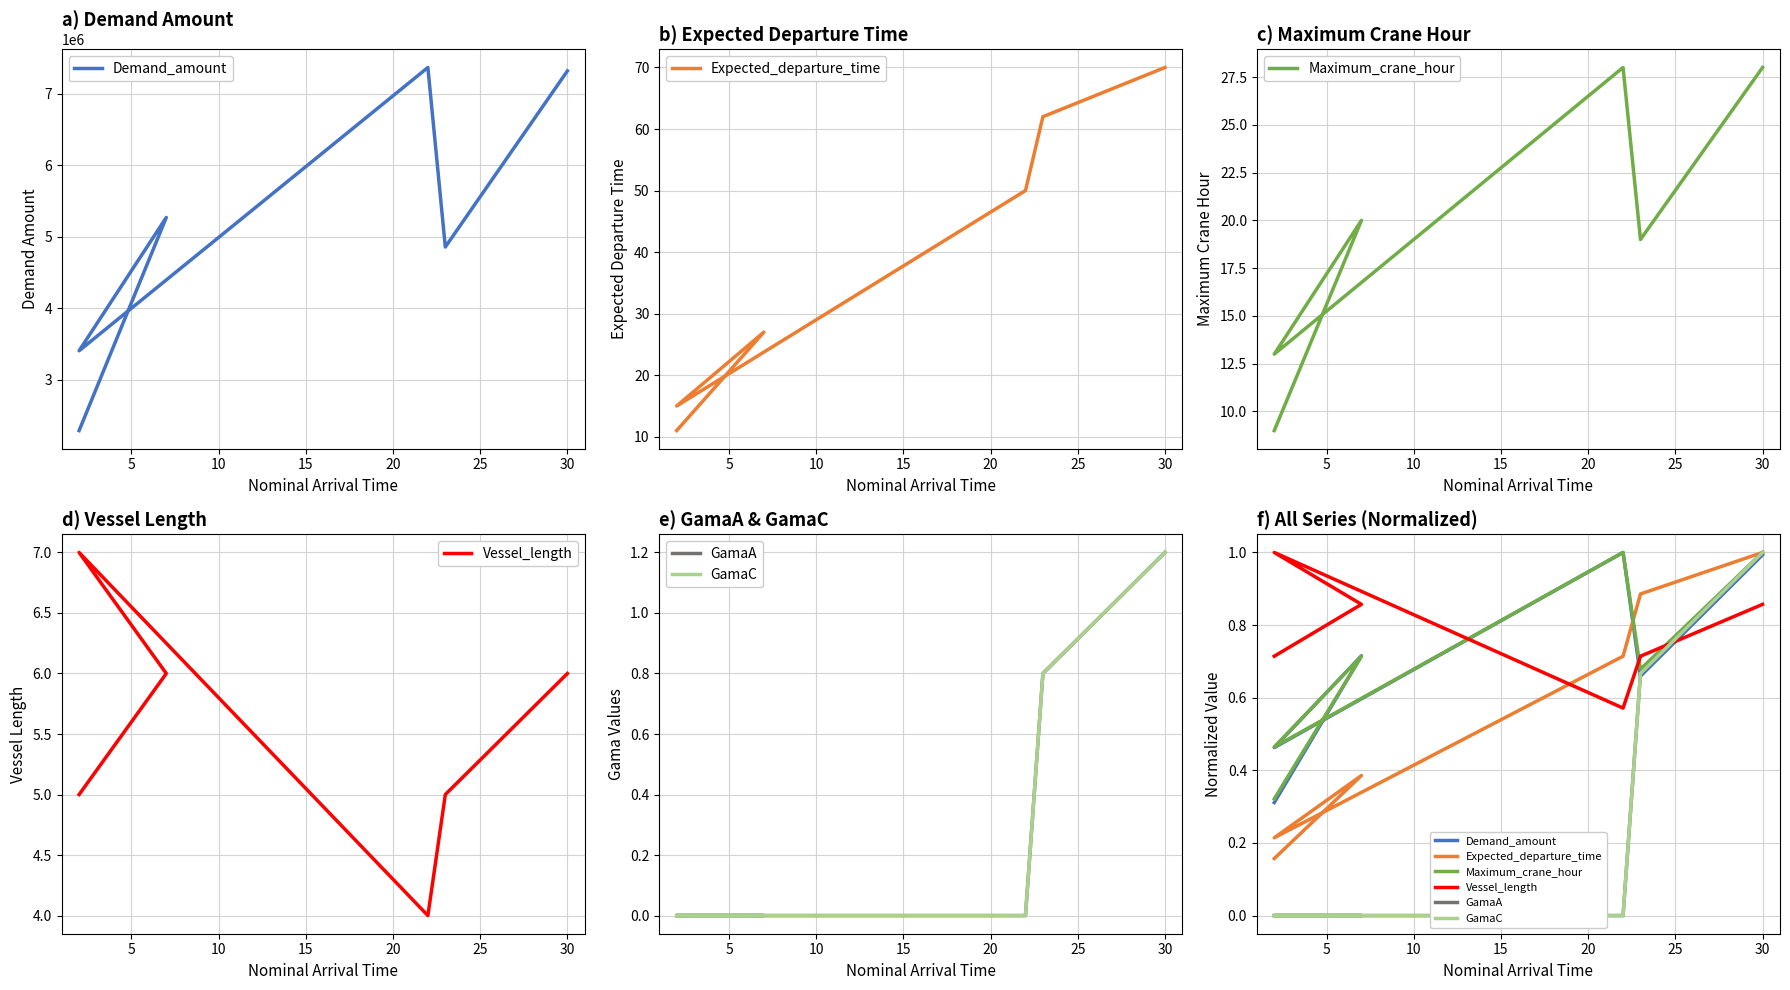

What is the difference between the maximum and second lowest values in the GamaA series?

1.0